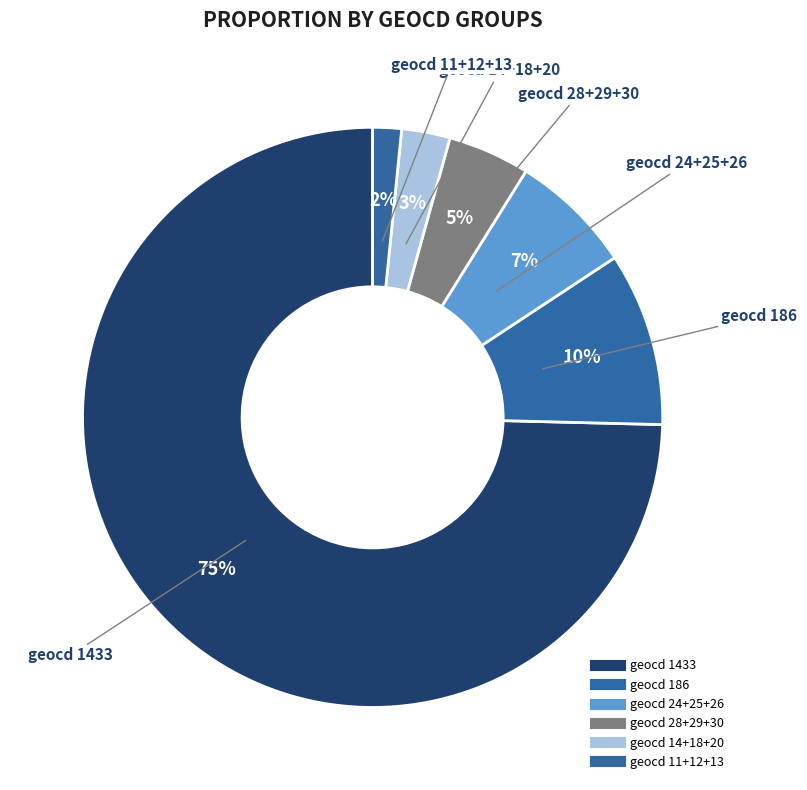

How many segments does this pie chart have?

6